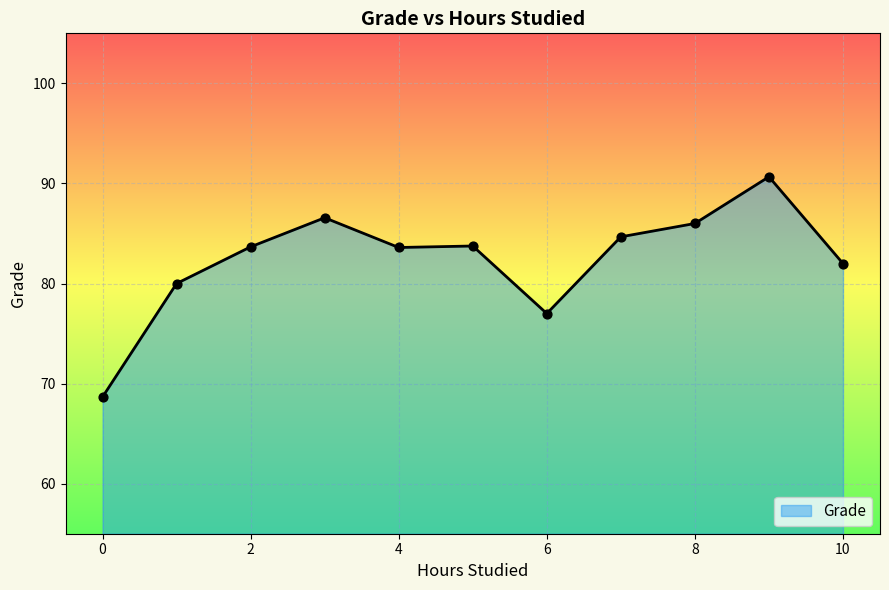

What is the minimum value shown in the chart?

68.7